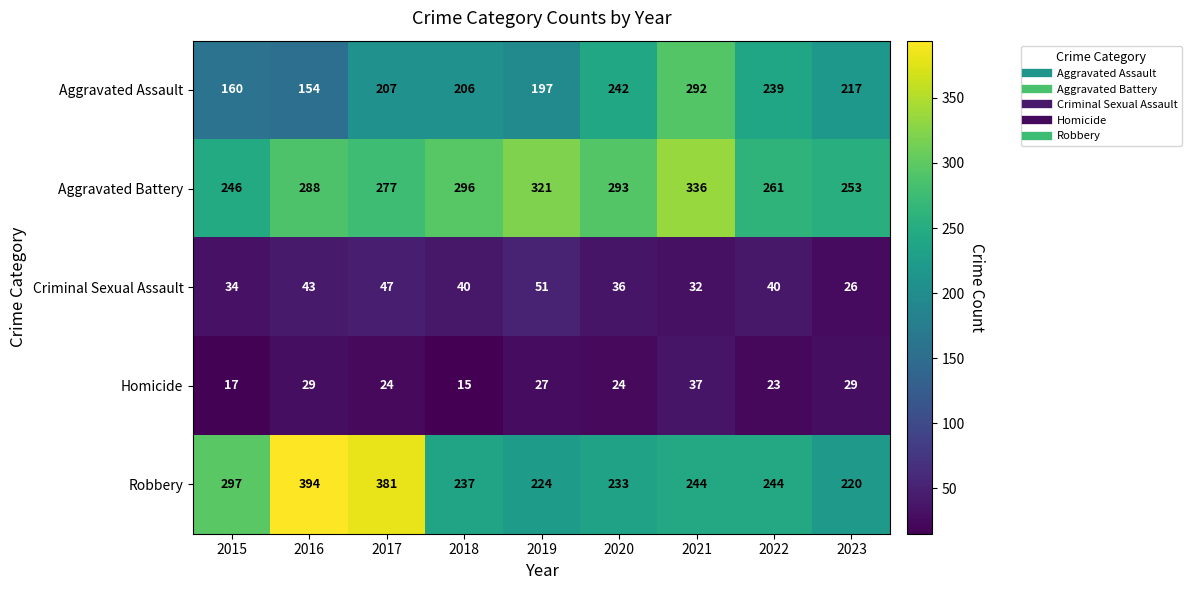

Read the Robbery value at 2018.

237